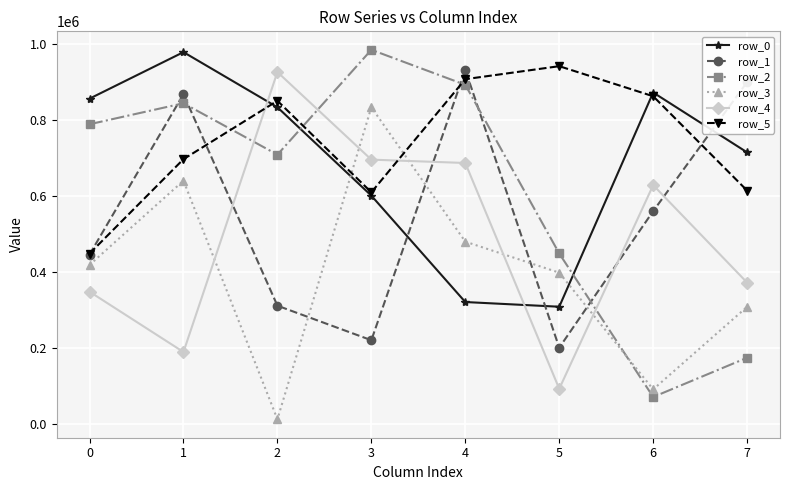

What is the sum of the row_4 values at 7 and 6?

999756